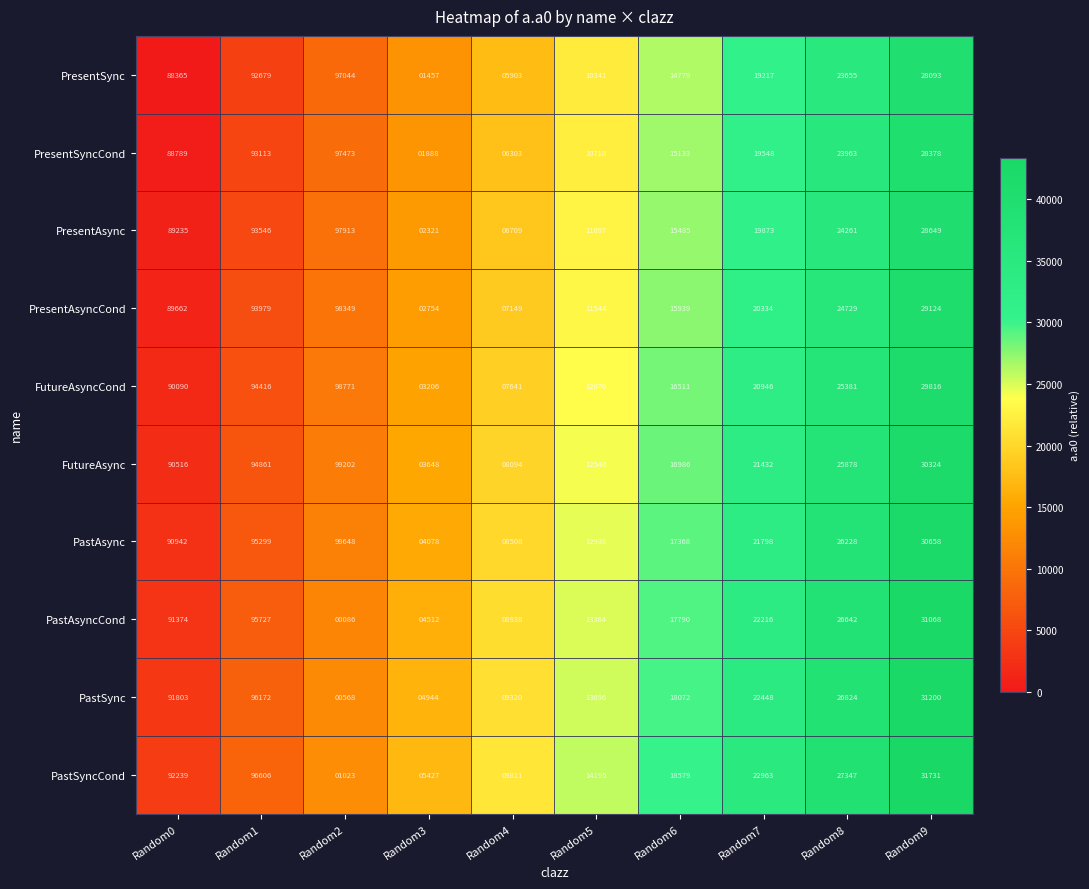

Between Random1 and Random3, which series saw the biggest shift?

PastSync